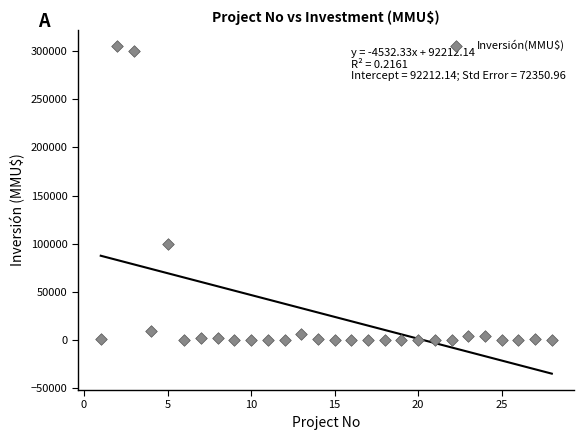

What Y value in the scatter plot is closest to 152500?

100320